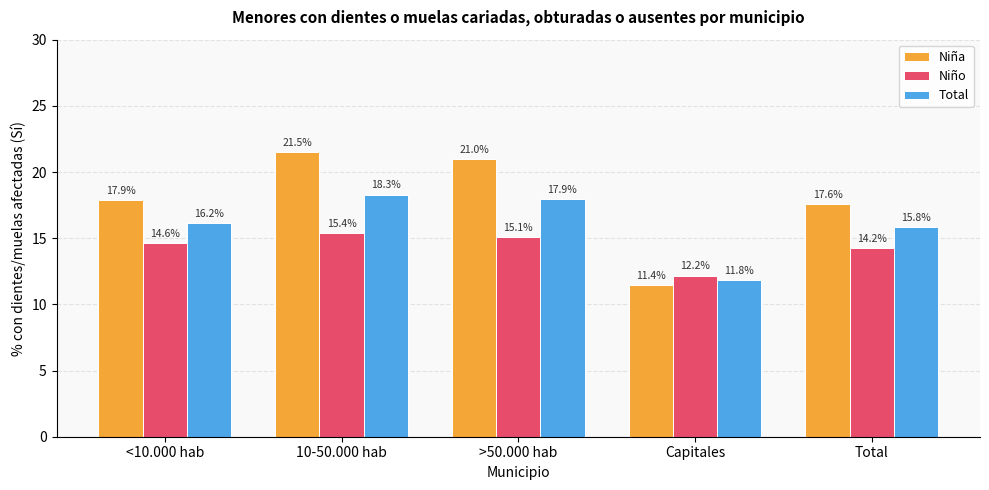

List the series in order of their peak value, highest first.

Niña, Total, Niño